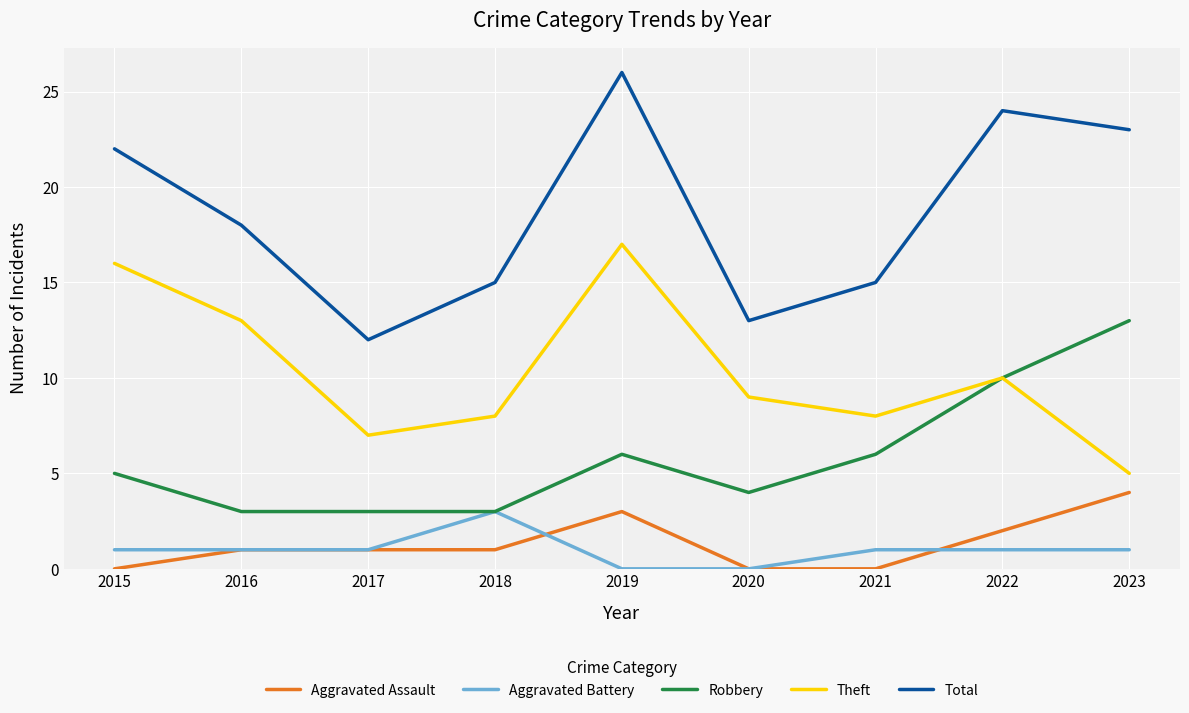

At which label does Aggravated Assault reach its peak?

2023